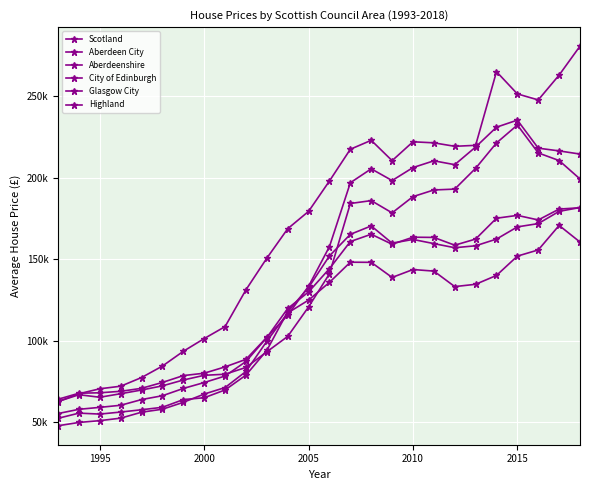

What is the difference between the maximum and second lowest values in the Aberdeen City series?

167034